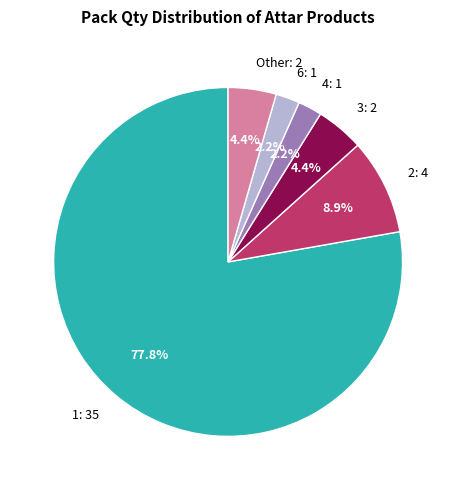

How many slices are in this pie chart?

6